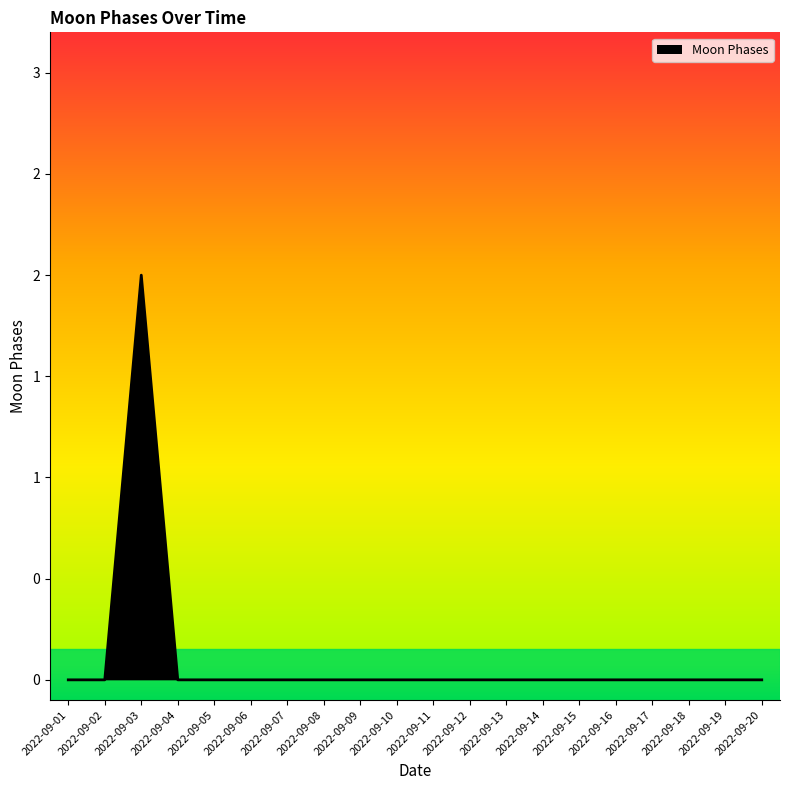

Is this an area chart (filled region under the line)?

Yes